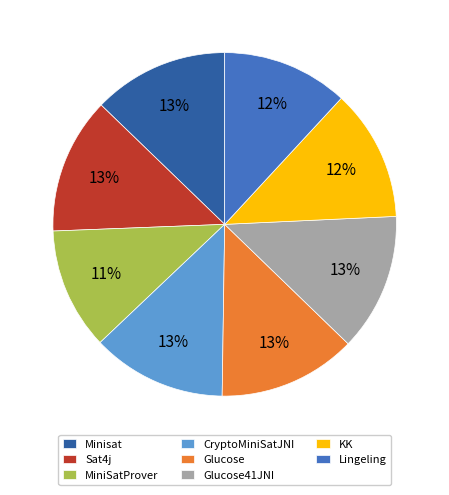

The Minisat slice represents 13% of the pie. True or false?

True